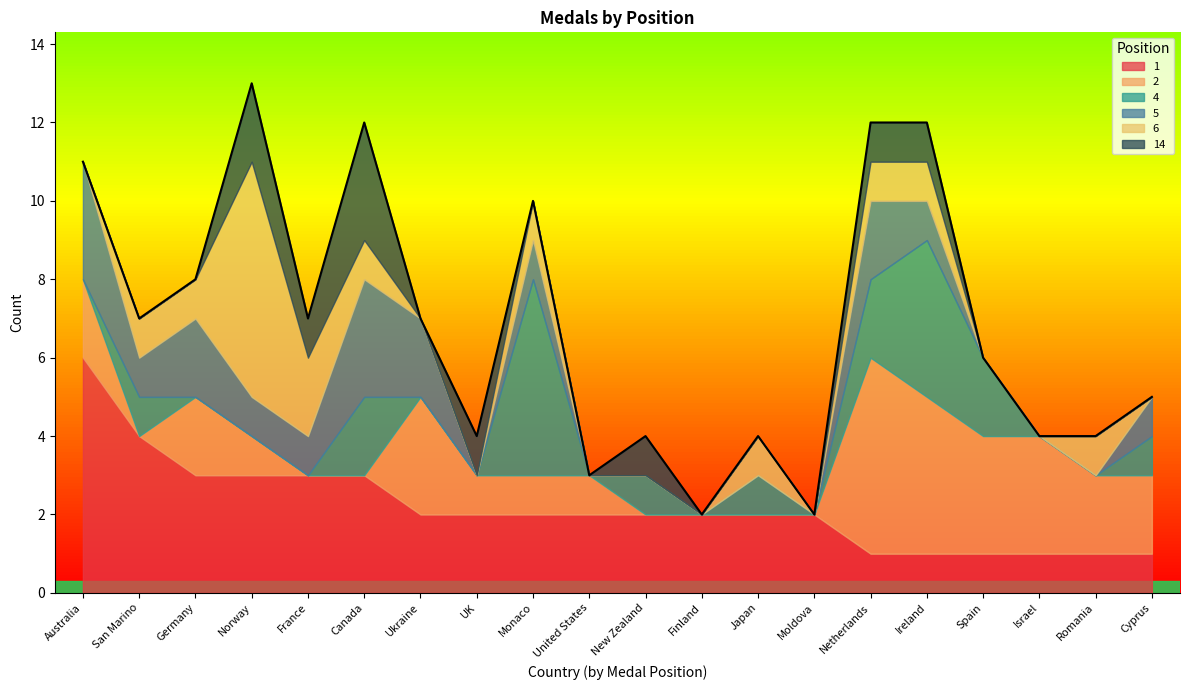

How many interior local peaks does the 5  series have?

4